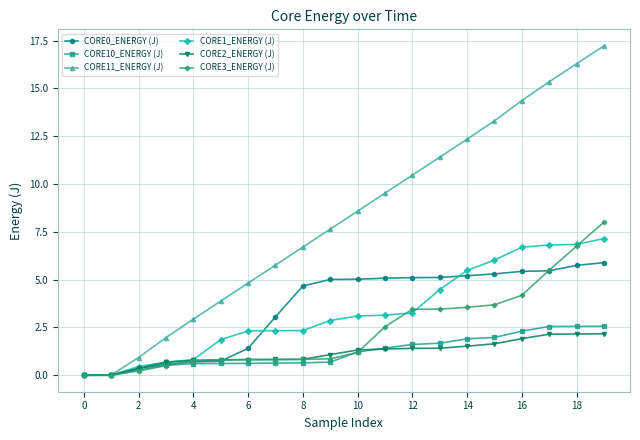

What is the highest value of the CORE1_ENERGY (J) series?

7.1